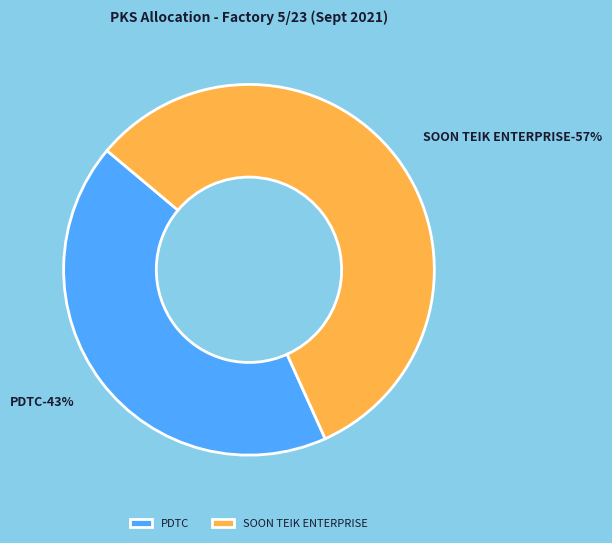

True or false: SOON TEIK ENTERPRISE accounts for 57% of the total.

True